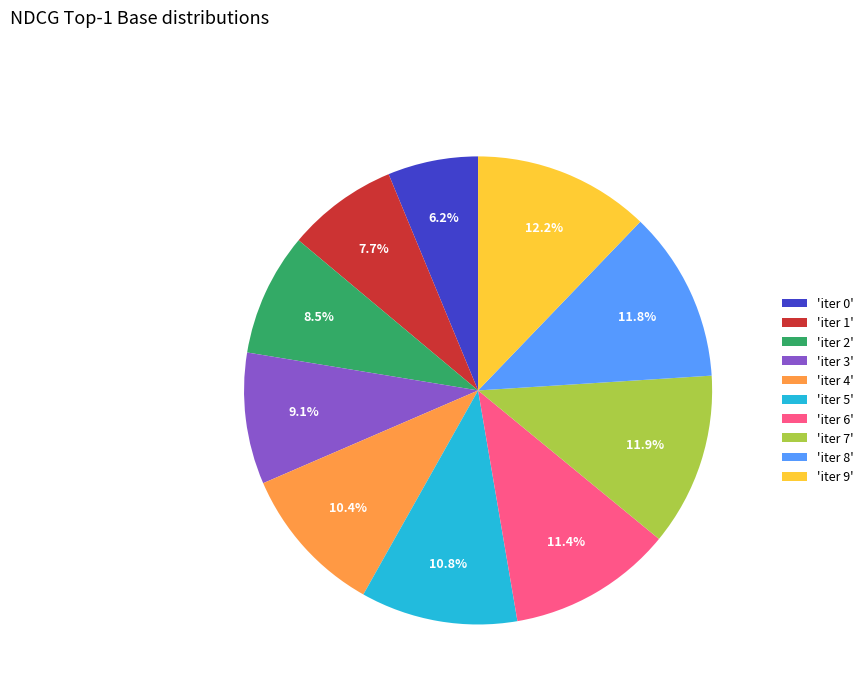

Between 'iter 4' and 'iter 8', which is larger?

'iter 8'